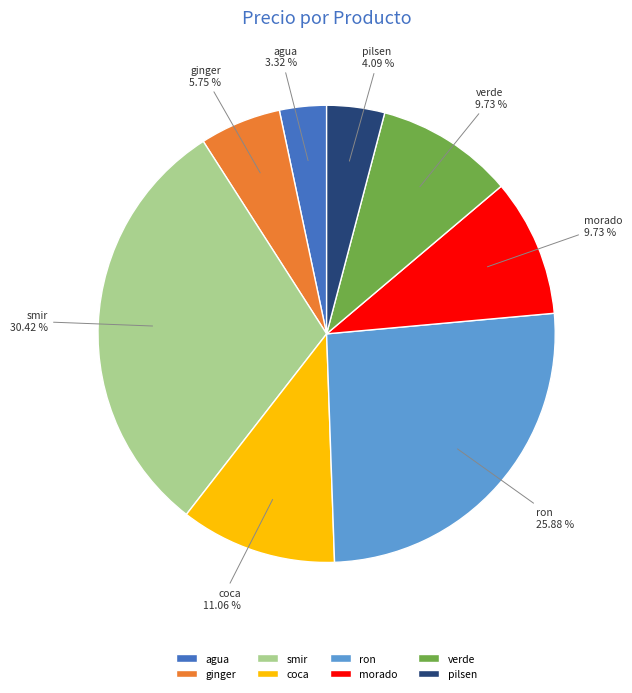

Does any single category account for the majority?

No